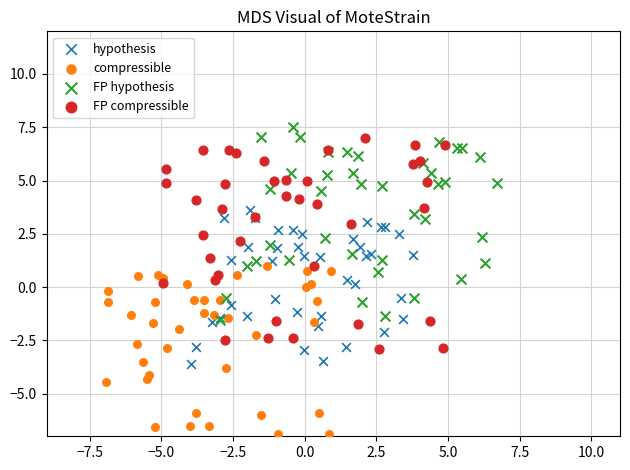

Which series has the largest Y range (max minus min)?

FP compressible